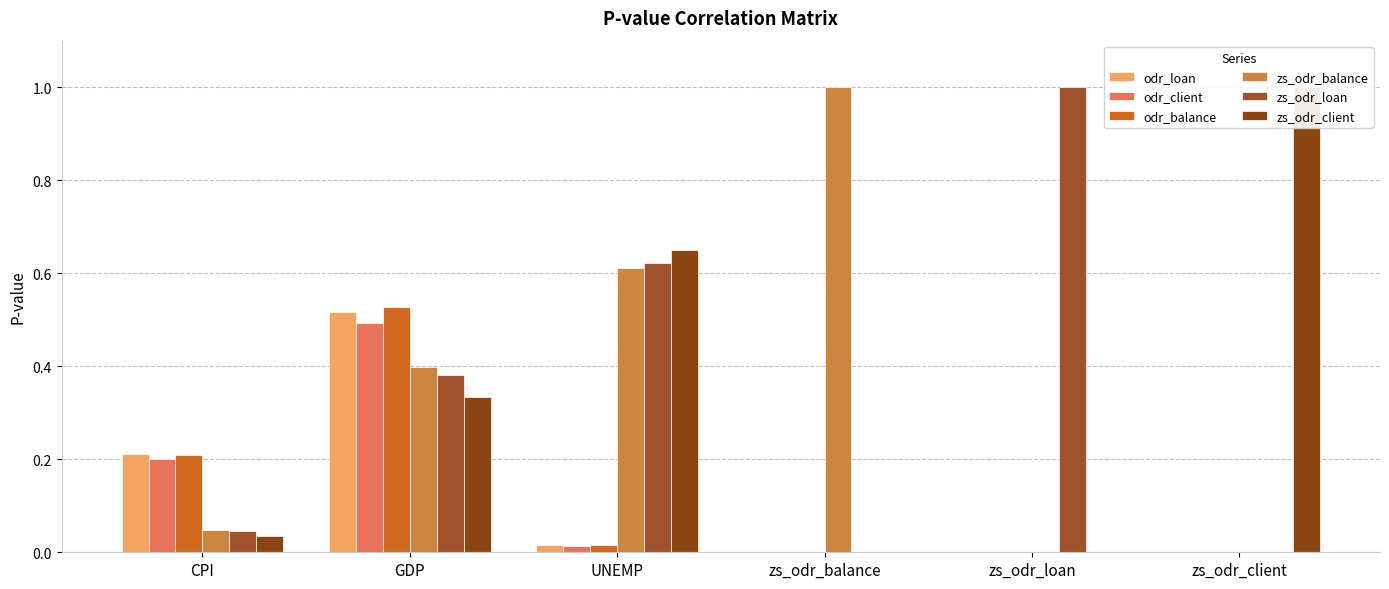

How many series are shown in this chart?

6